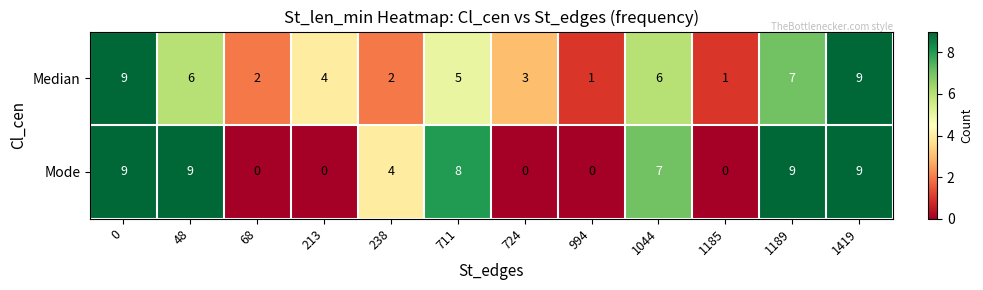

Count the number of data series in this chart.

2